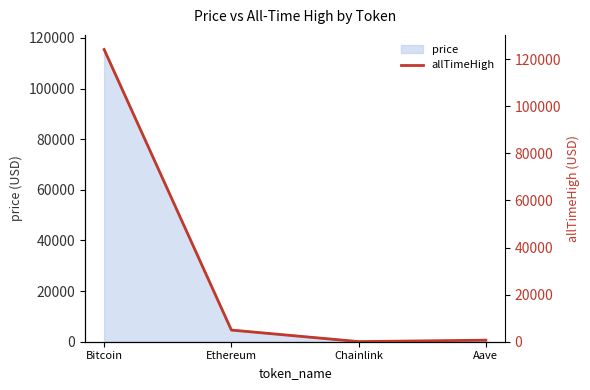

True or false: the data has more than 2 interior local peaks.

False